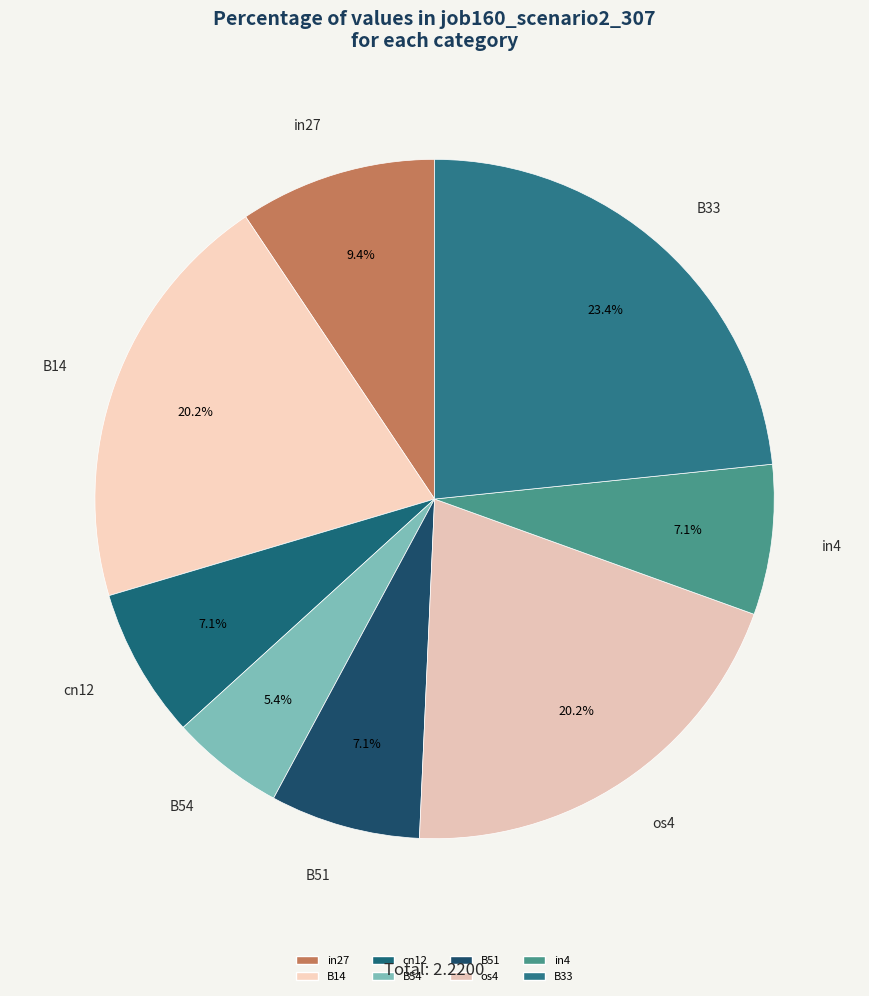

Which slice is the smallest?

B54